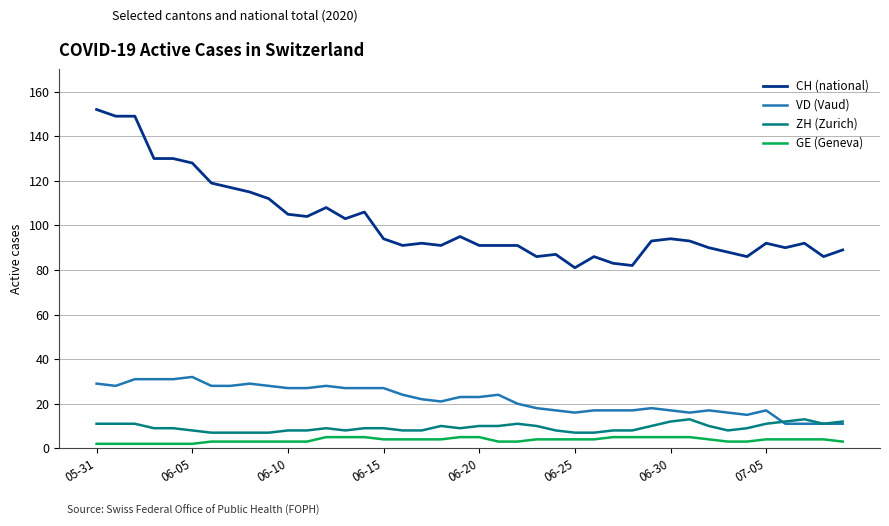

What is the greatest value displayed?

152